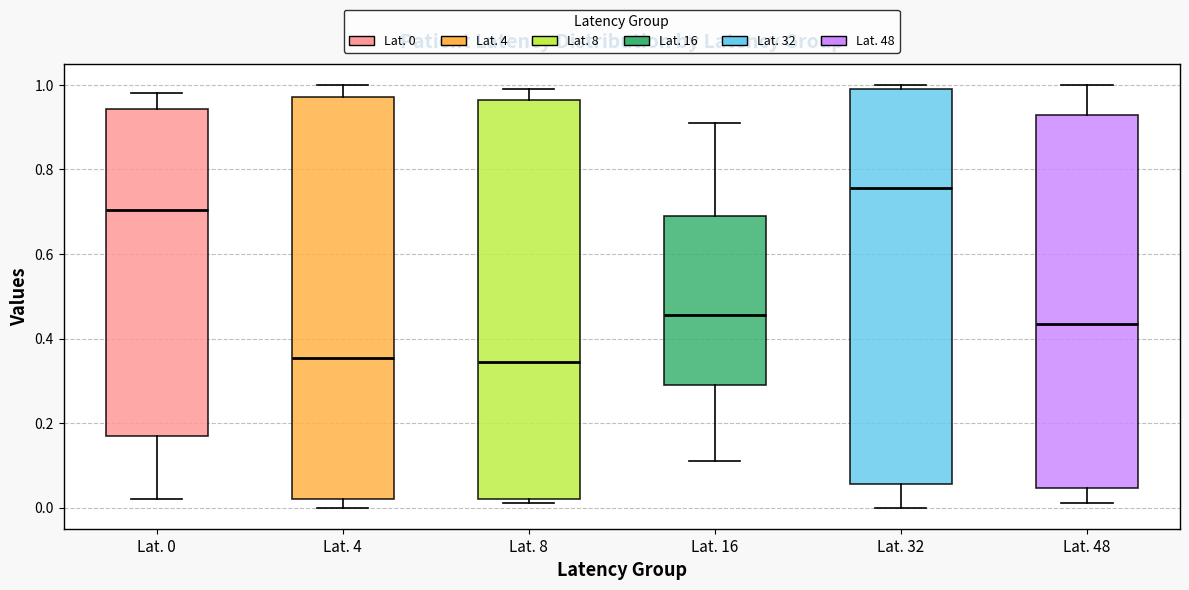

Reading left to right, read every box against the y-axis: the position of its median line, the range the box covers, and the ends of its whiskers. The values are not printed on the chart, so give them approximately, as read against the axis.

Lat. 0: median 0.70, box 0.18 to 0.94, whiskers 0.02 to 0.98
Lat. 4: median 0.36, box 0.02 to 0.98, whiskers 0.00 to 1.00
Lat. 8: median 0.34, box 0.02 to 0.96, whiskers 0.02 (just below the box's lower edge) to 1.00
Lat. 16: median 0.46, box 0.30 to 0.70, whiskers 0.12 to 0.92
Lat. 32: median 0.76, box 0.06 to 1.00, whiskers 0.00 to 1.00 (just above the box's upper edge)
Lat. 48: median 0.44, box 0.04 to 0.94, whiskers 0.02 to 1.00